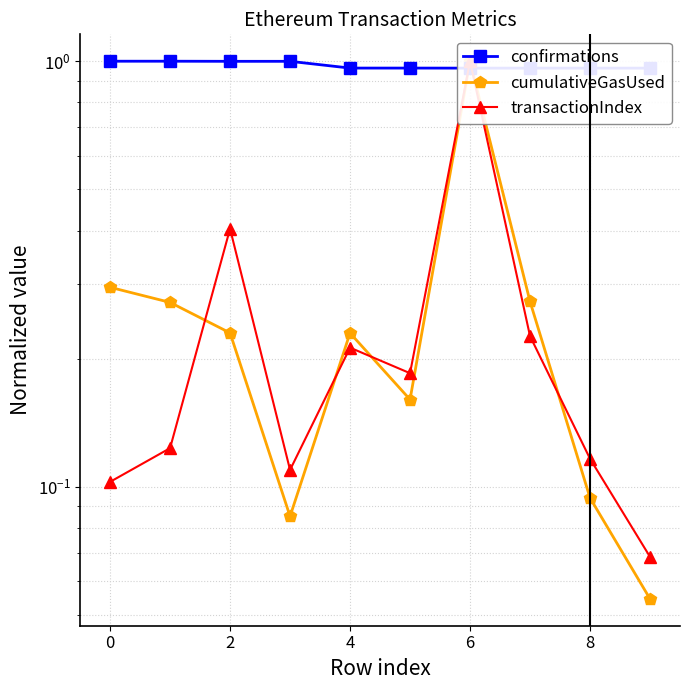

After their last crossing, which series has the higher values: confirmations or transactionIndex?

confirmations